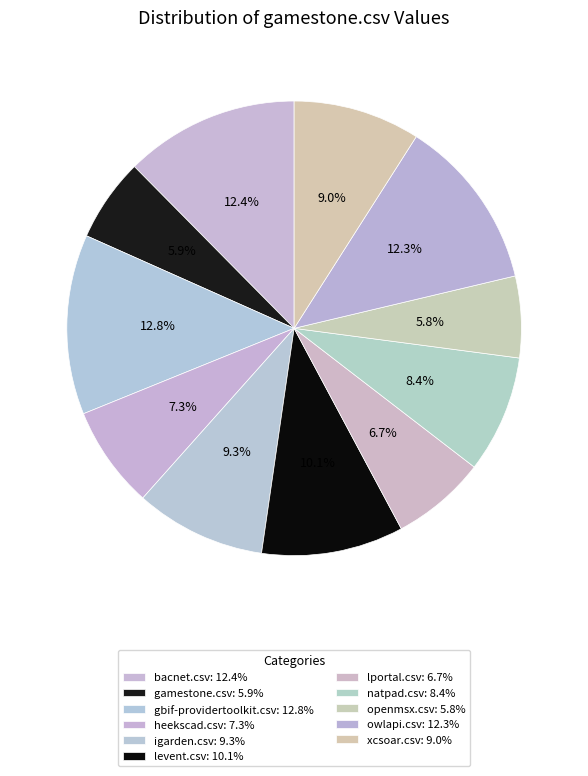

Count the number of slices in the pie.

11